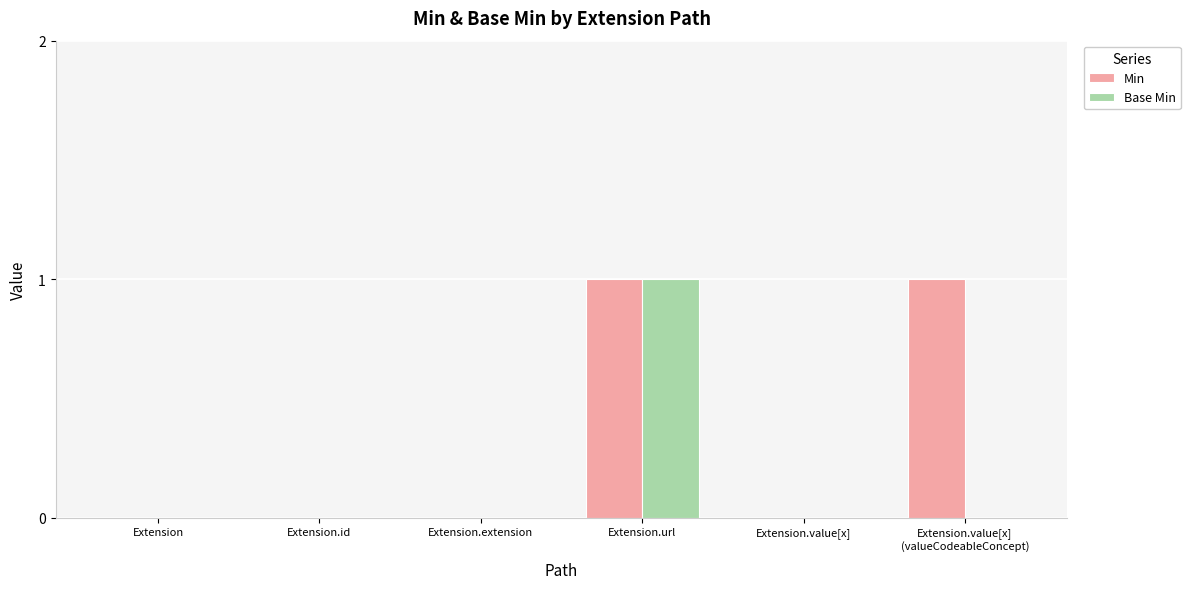

The value of Min at Extension.id is 0. True or false?

True